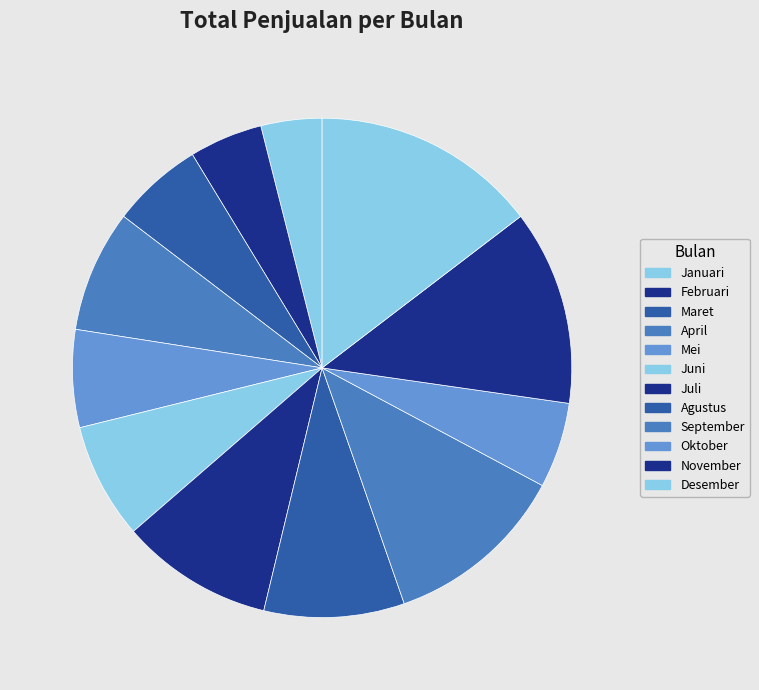

How many segments does this pie chart have?

12